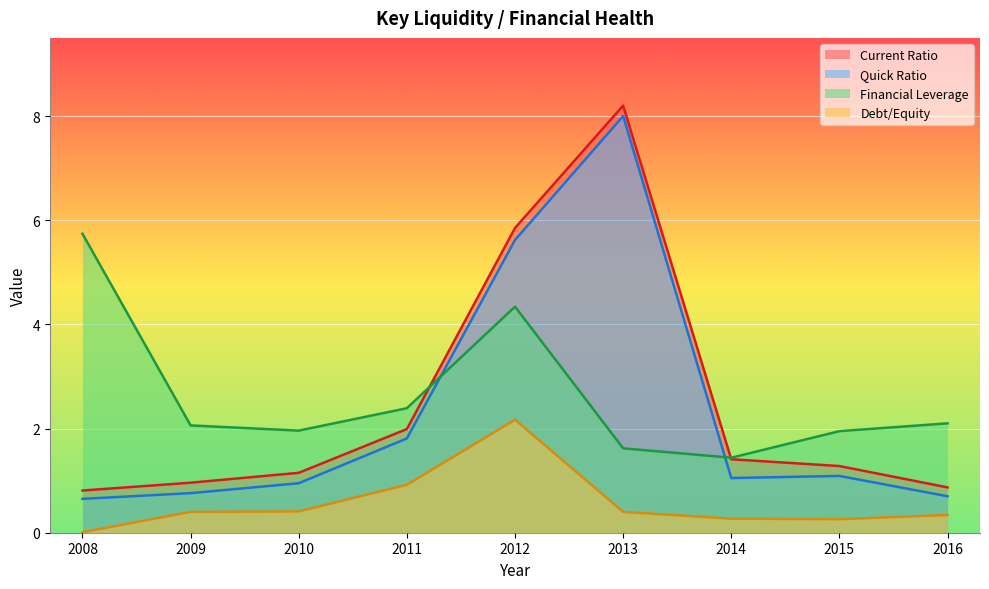

Reading left to right, transcribe all the data shown in this chart.

Current Ratio: 2008=0.8	2009=1.0	2010=1.1	2011=2.0	2012=5.8	2013=8.2	2014=1.4	2015=1.3	2016=0.9
Quick Ratio: 2008=0.7	2009=0.8	2010=0.9	2011=1.8	2012=5.6	2013=8.0	2014=1.1	2015=1.1	2016=0.7
Financial Leverage: 2008=5.7	2009=2.1	2010=2.0	2011=2.4	2012=4.3	2013=1.6	2014=1.4	2015=1.9	2016=2.1
Debt/Equity: 2008=0.0	2009=0.4	2010=0.4	2011=0.9	2012=2.2	2013=0.4	2014=0.3	2015=0.3	2016=0.3